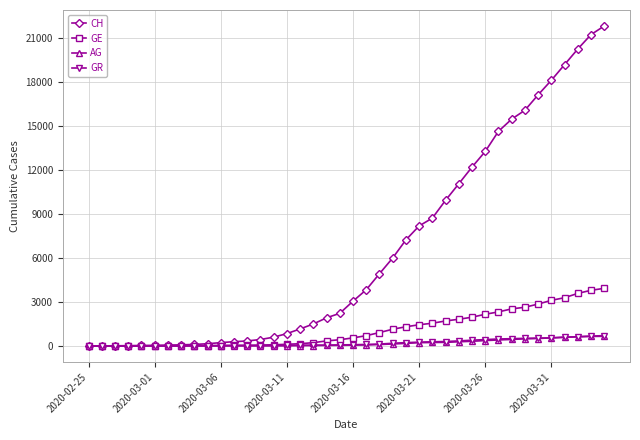

Which series has the largest range (max minus min)?

CH